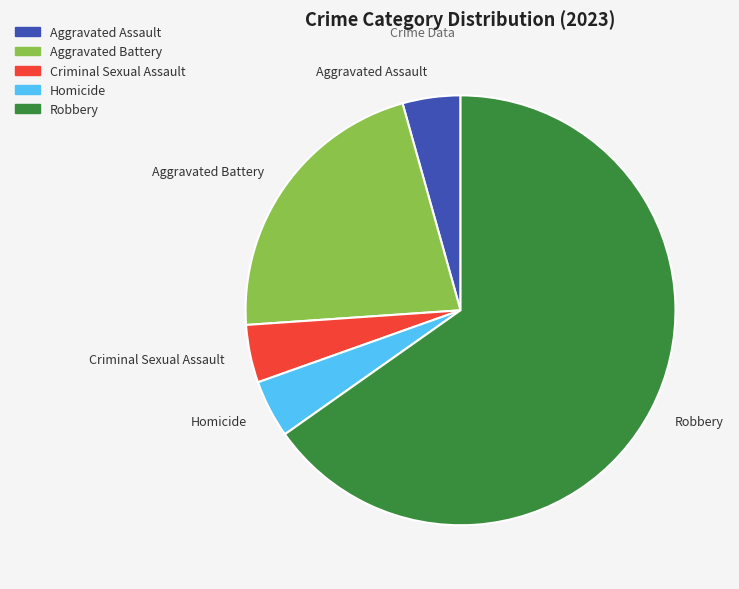

Is it true that Criminal Sexual Assault is 4% of the pie?

True